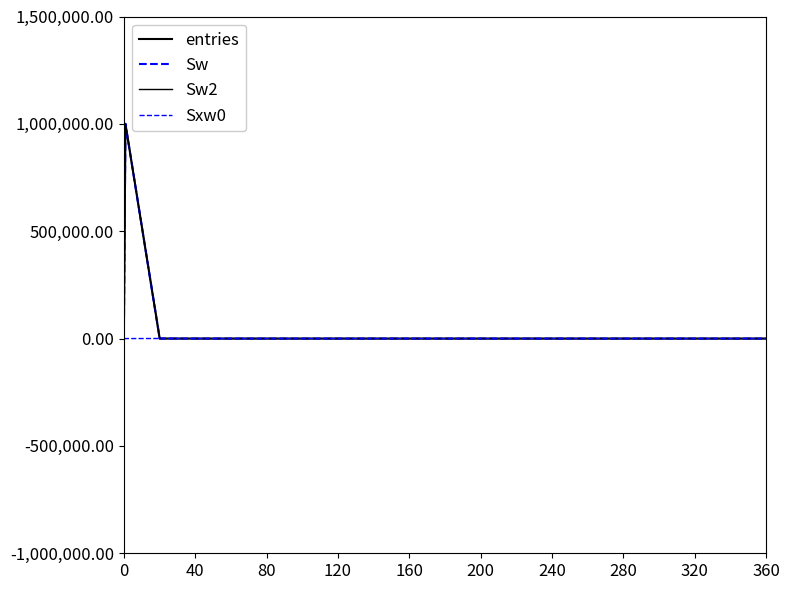

Reading left to right, what are all the values shown in this chart?

entries: 0	999913	87	0	0	0	0	0	0	0	0	0	0	0	0	0	0	0	0	0
Sw: 0	999913	87	0	0	0	0	0	0	0	0	0	0	0	0	0	0	0	0	0
Sw2: 0	999913	87	0	0	0	0	0	0	0	0	0	0	0	0	0	0	0	0	0
Sxw0: 0	0	335	0	0	0	0	0	0	0	0	0	0	0	0	0	0	0	0	0